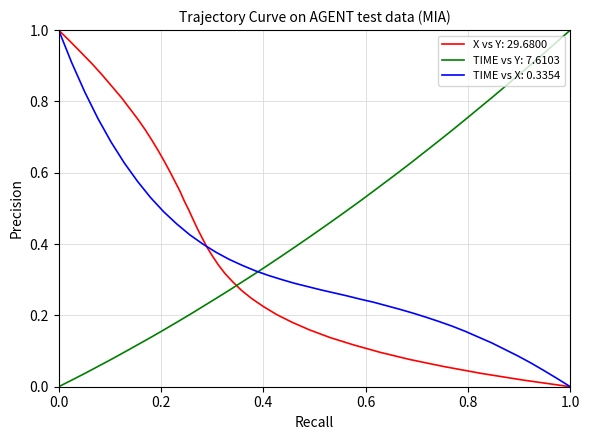

The TIMESTAMP series shows 0.3 at 27. True or false?

False